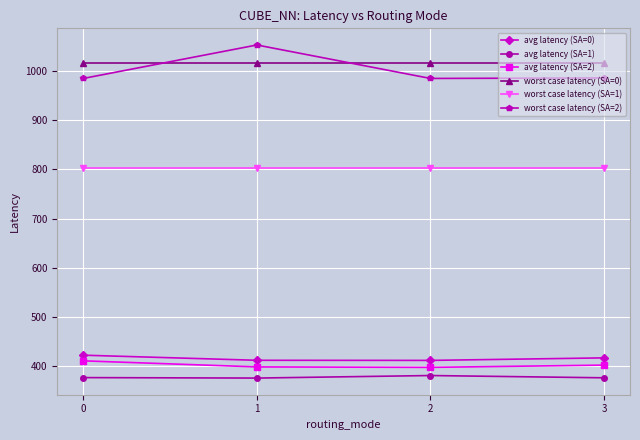

What is the sum of all worst case latency (SA=2) values?

4009.0